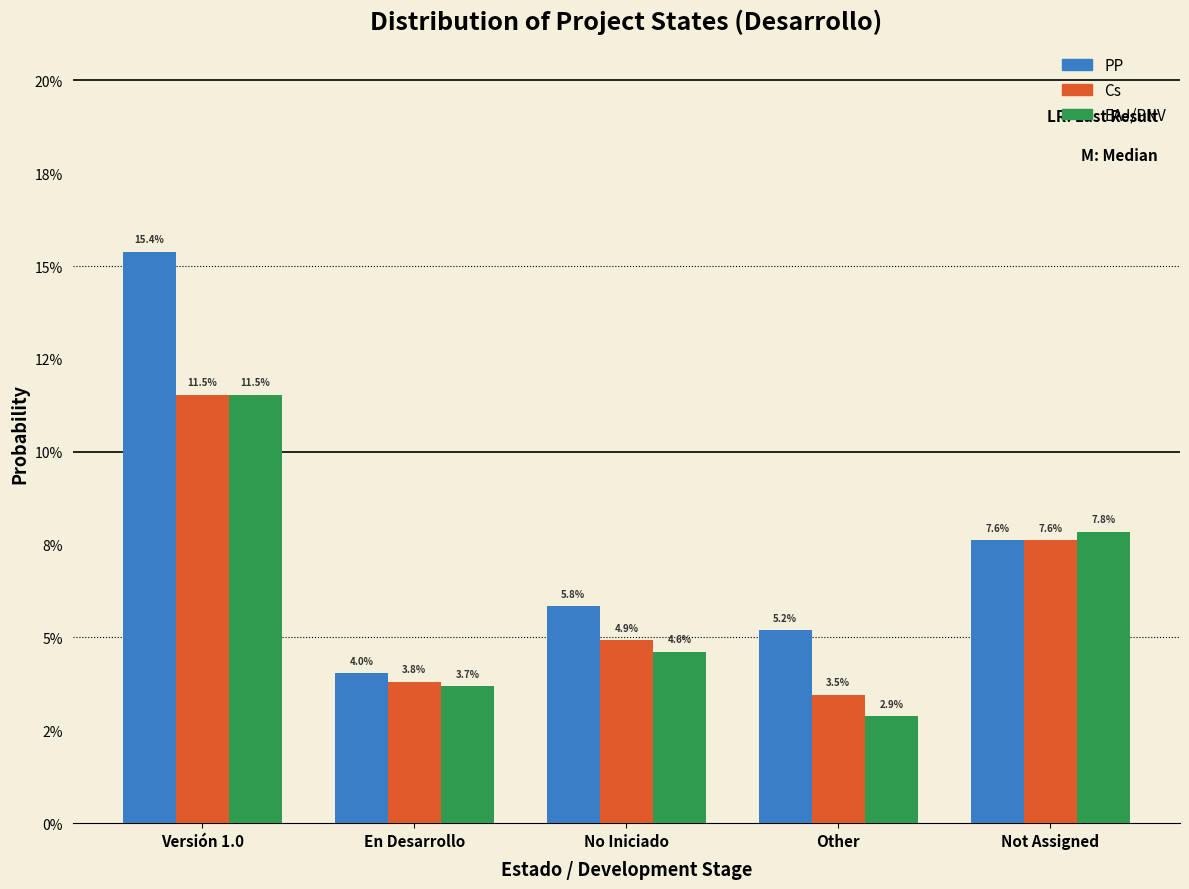

What are all the series names shown in the legend?

PP, Cs, EAJ/PNV